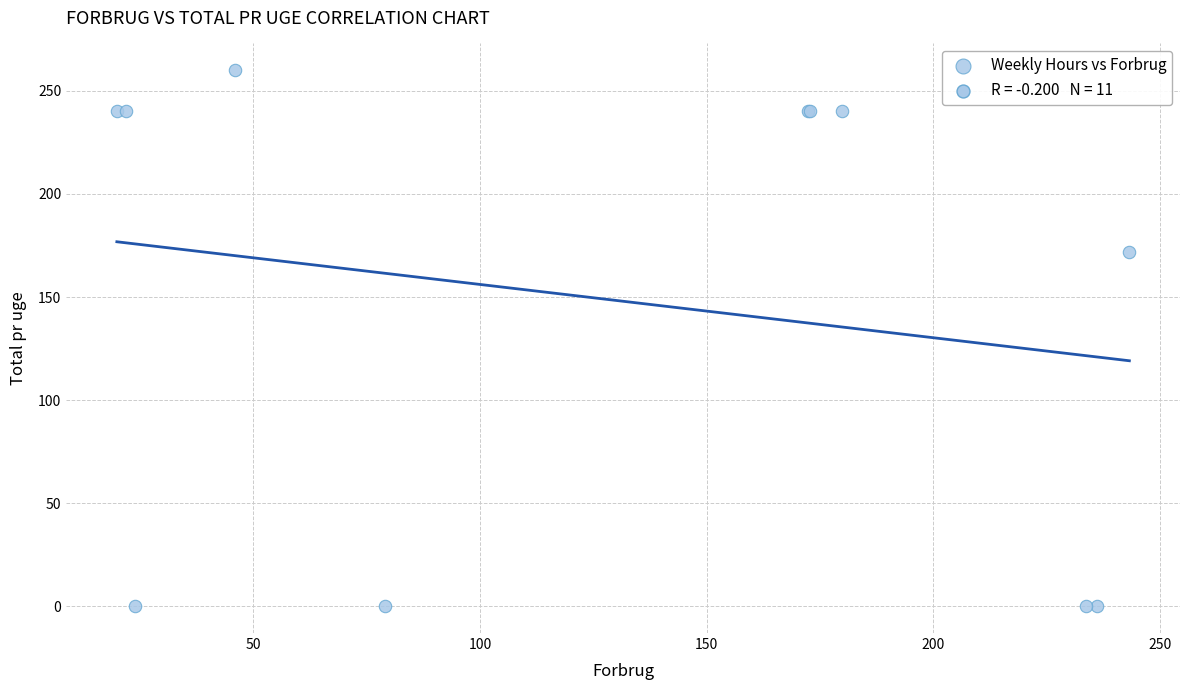

What Y value in the scatter plot is closest to 130?

172